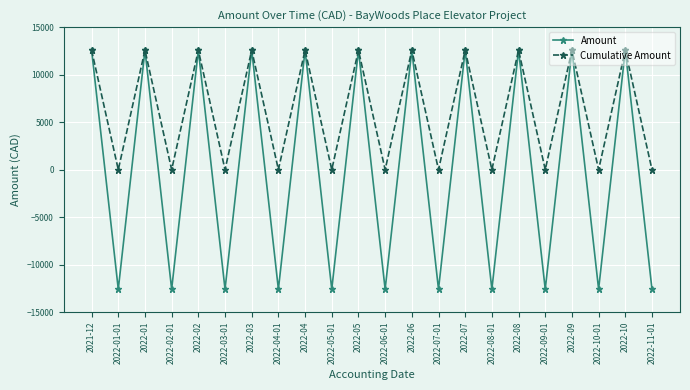

List the series in order of their overall mean, highest first.

Cumulative Amount, Amount